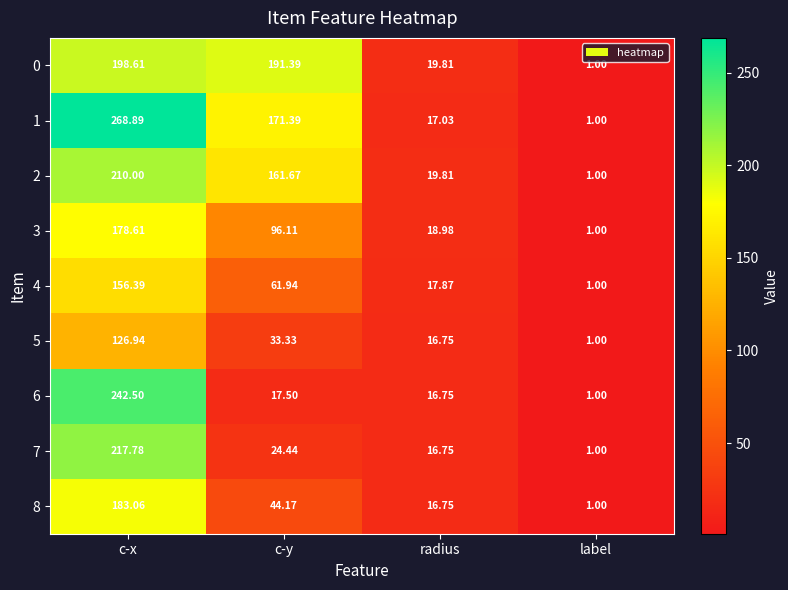

What is the spread (max minus min) of values at c-y?

173.9